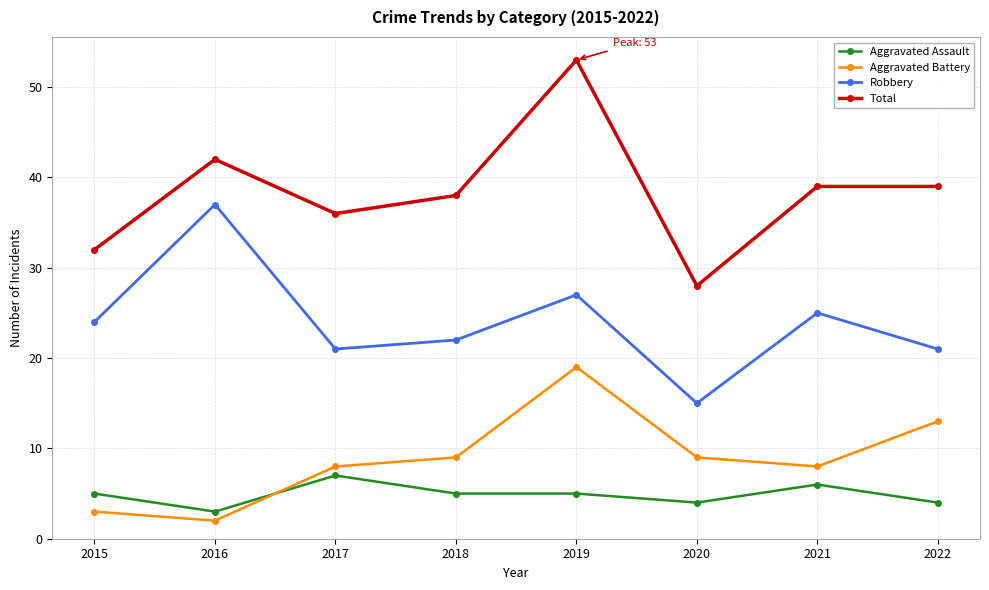

What is the total value across all series at 2021?

78